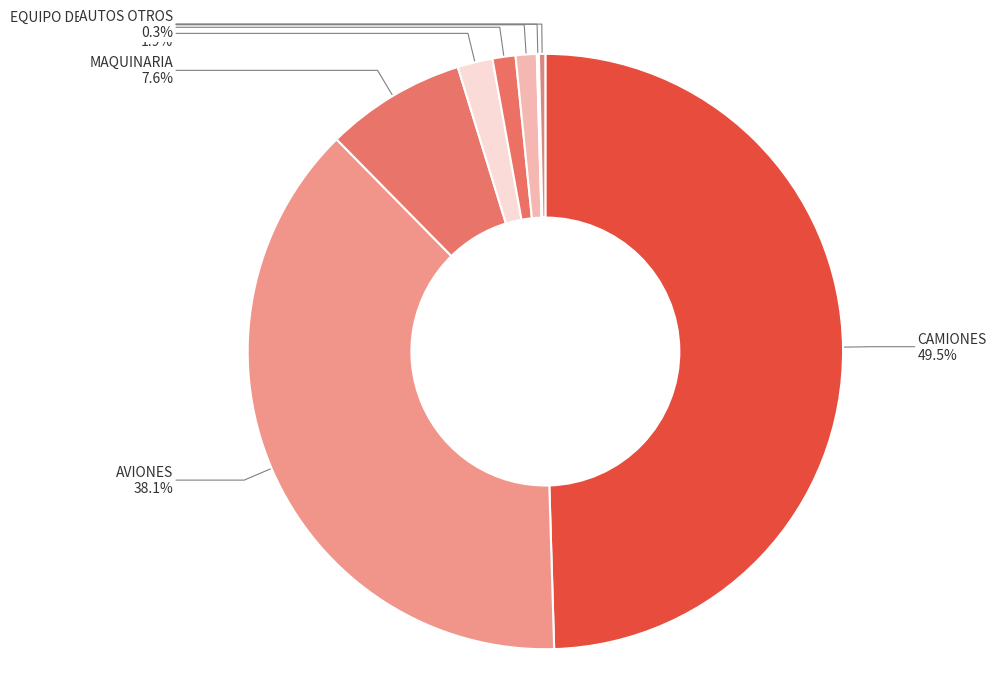

Which category has the smallest portion of the pie?

AUTOS